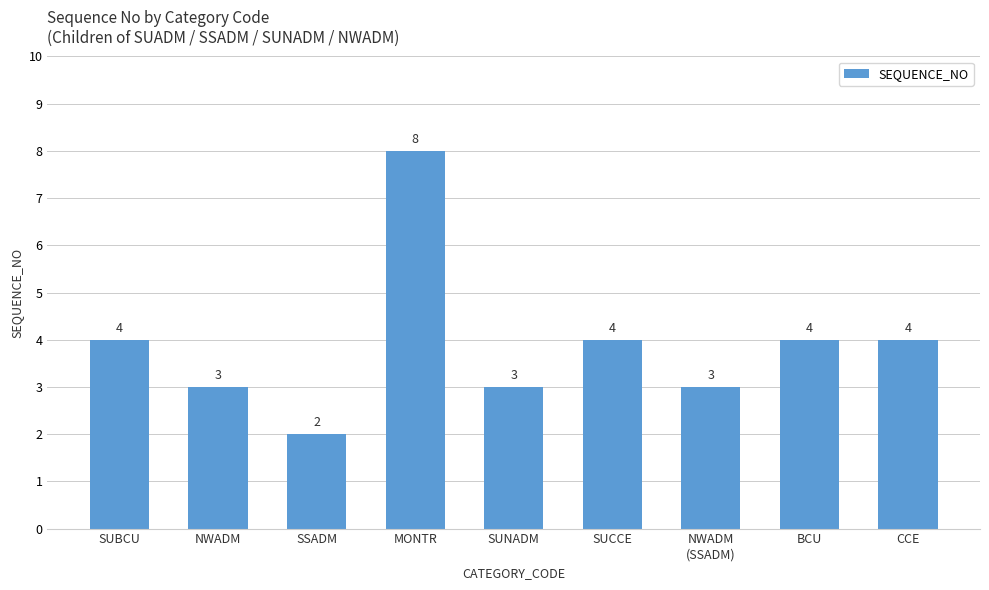

Reading left to right, transcribe all the data shown in this chart.

SUBCU=4	NWADM=3	SSADM=2	MONTR=8	SUNADM=3	SUCCE=4	NWADM
(SSADM)=3	BCU=4	CCE=4